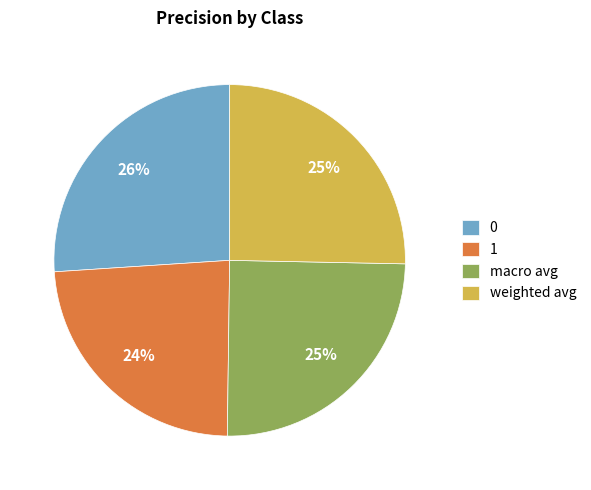

To the nearest percent, what is the combined percentage of macro avg and weighted avg?

50%